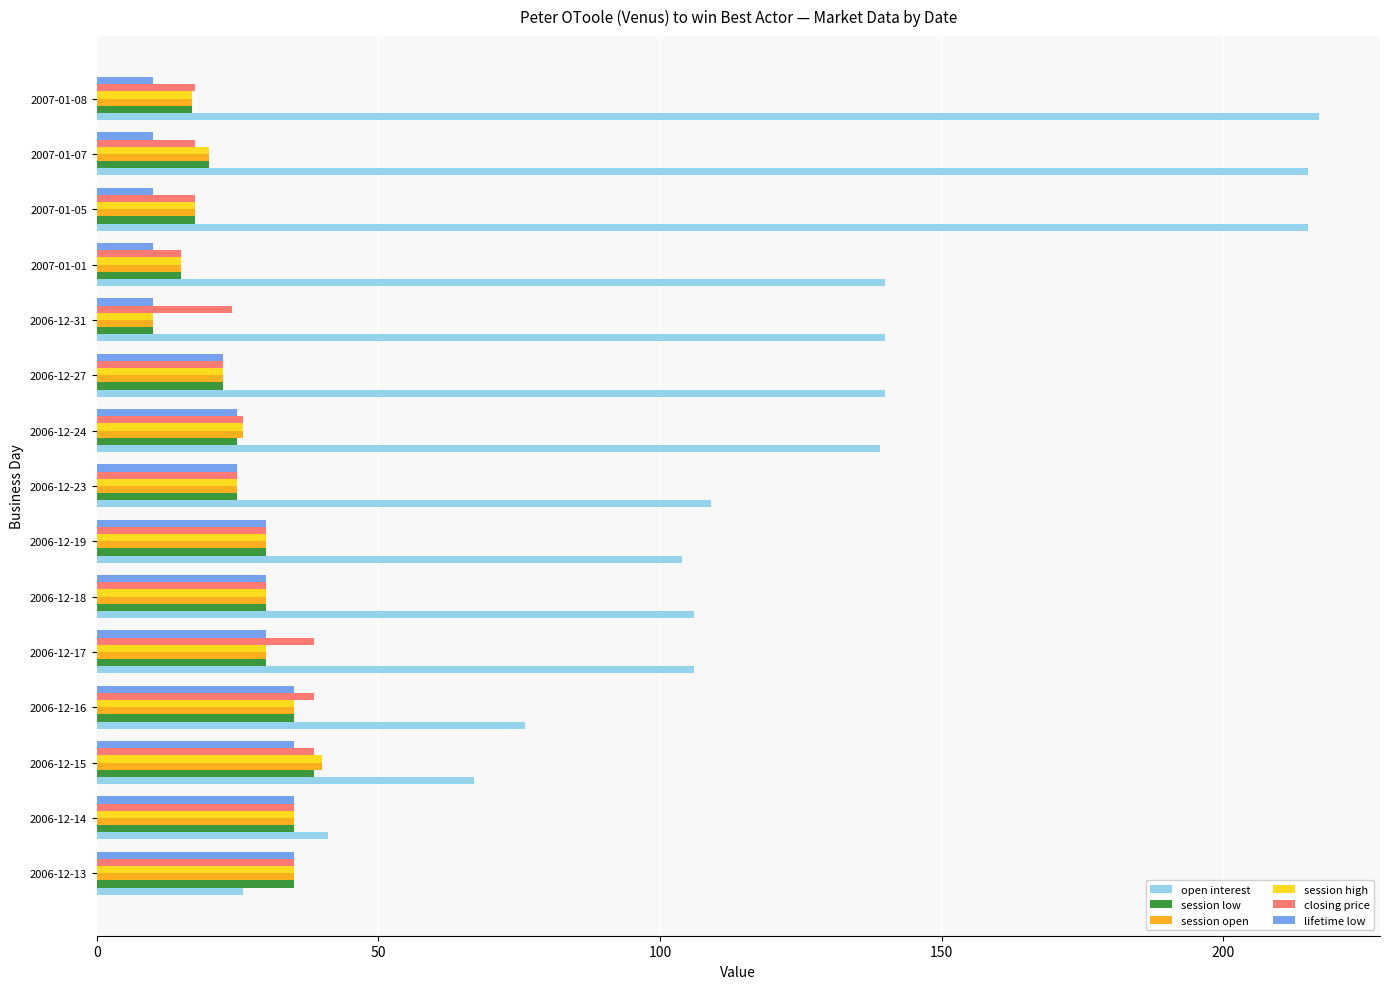

What is the difference between the maximum and second lowest values in the session low series?

23.5